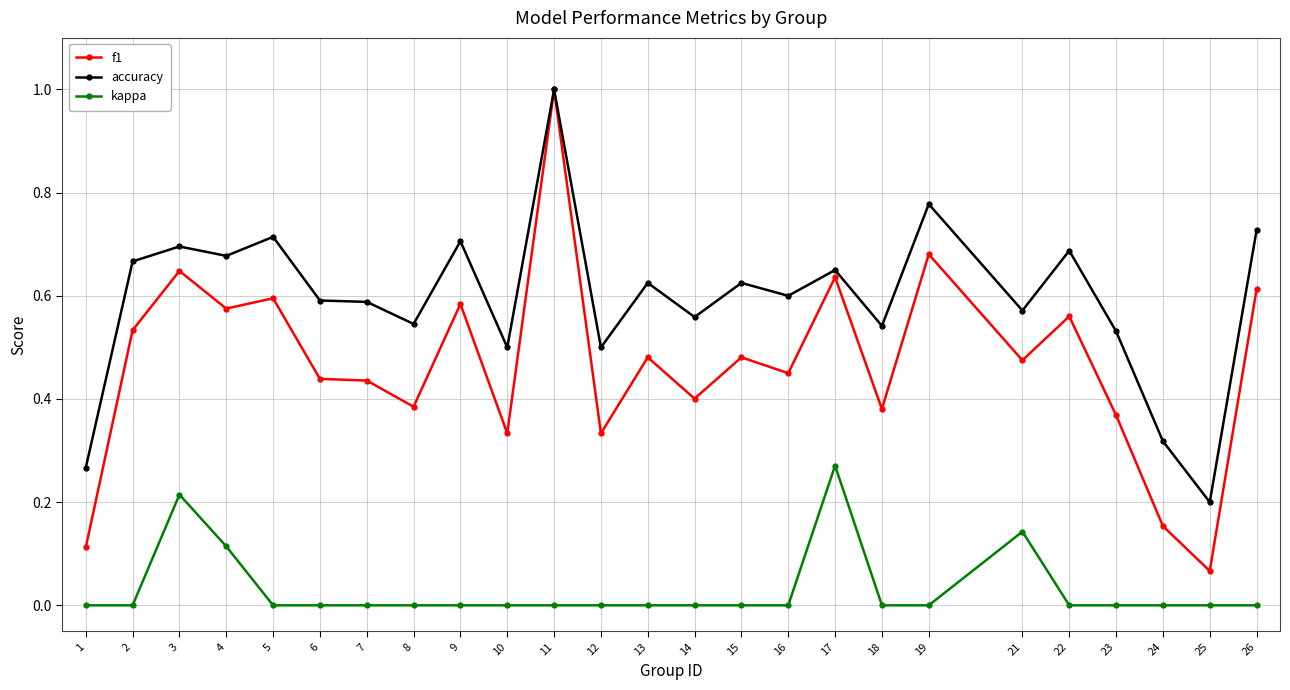

Is the value of accuracy at 23 greater than the value of kappa at 14?

Yes